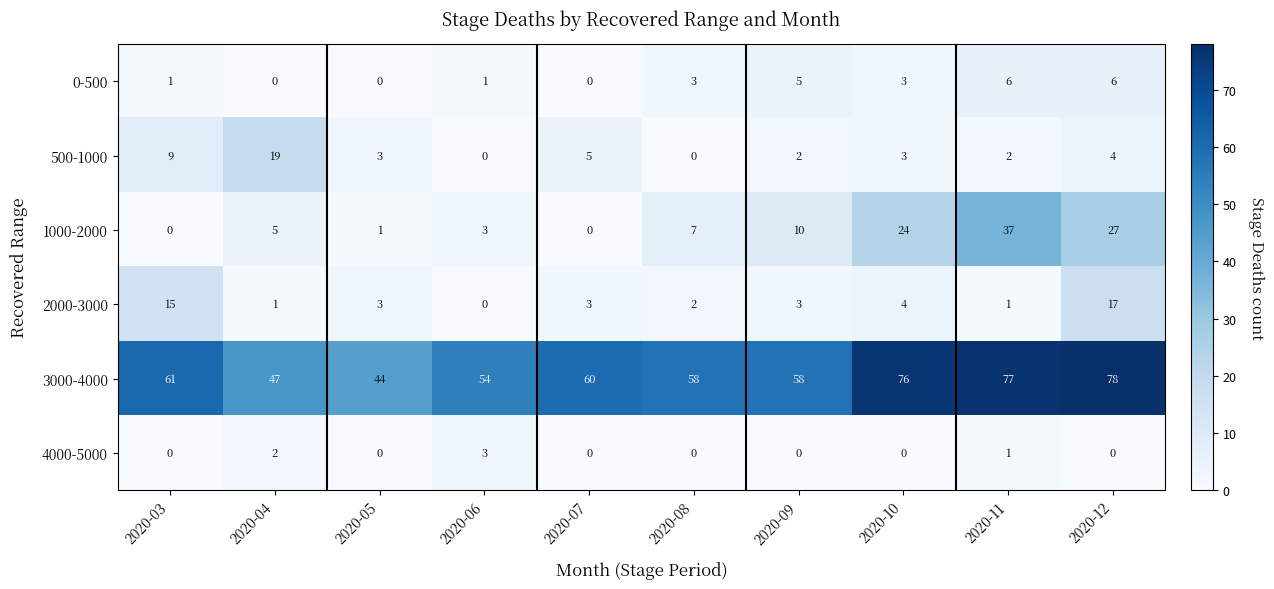

Is it true that 4000-5000 equals 2 at 2020-06?

False